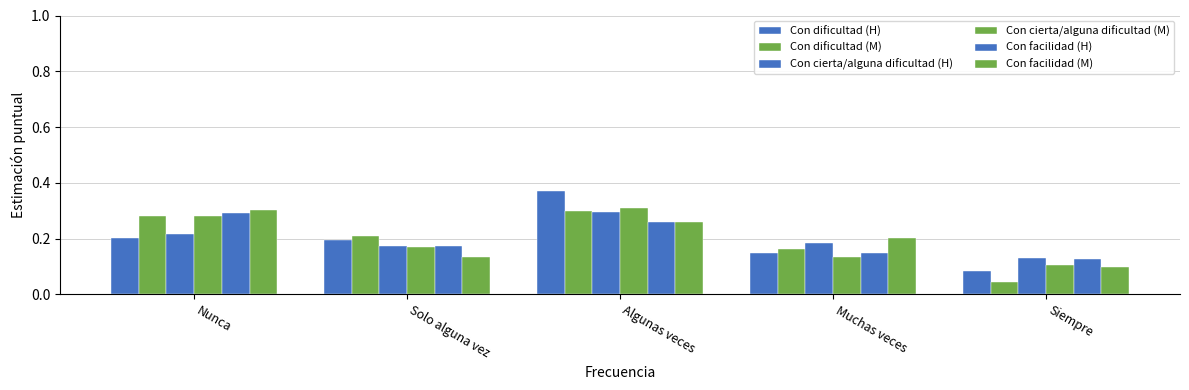

Reading right to left, list all the values displayed in this chart.

Con dificultad (H): Siempre=0.1	Muchas veces=0.1	Algunas veces=0.4	Solo alguna vez=0.2	Nunca=0.2
Con dificultad (M): Siempre=0.0	Muchas veces=0.2	Algunas veces=0.3	Solo alguna vez=0.2	Nunca=0.3
Con cierta/alguna dificultad (H): Siempre=0.1	Muchas veces=0.2	Algunas veces=0.3	Solo alguna vez=0.2	Nunca=0.2
Con cierta/alguna dificultad (M): Siempre=0.1	Muchas veces=0.1	Algunas veces=0.3	Solo alguna vez=0.2	Nunca=0.3
Con facilidad (H): Siempre=0.1	Muchas veces=0.1	Algunas veces=0.3	Solo alguna vez=0.2	Nunca=0.3
Con facilidad (M): Siempre=0.1	Muchas veces=0.2	Algunas veces=0.3	Solo alguna vez=0.1	Nunca=0.3